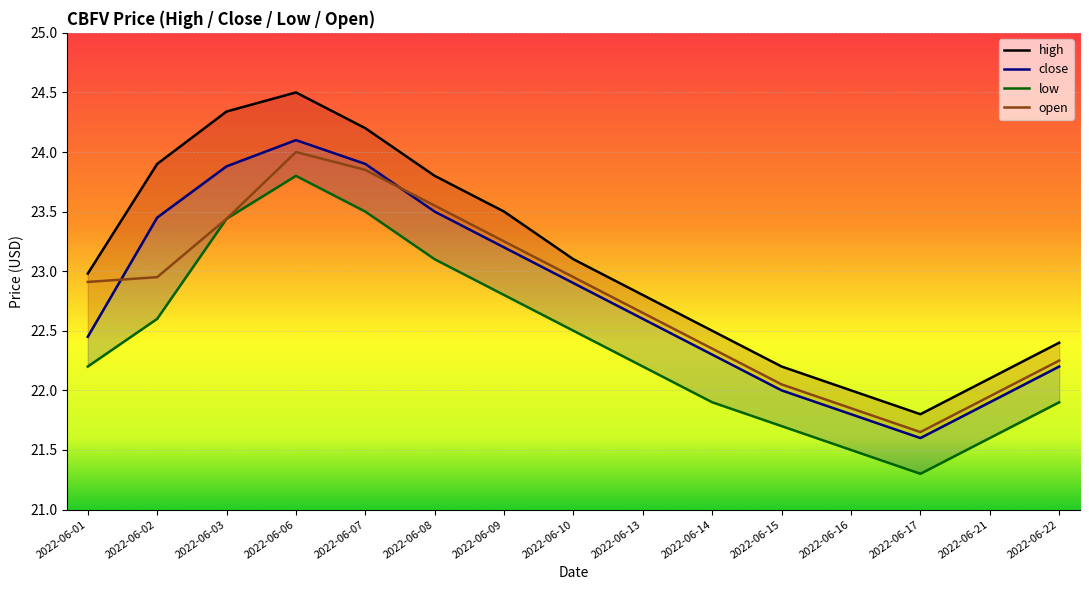

Reading right to left, transcribe all the data shown in this chart.

high: 2022-06-22=22.4	2022-06-21=22.1	2022-06-17=21.8	2022-06-16=22.0	2022-06-15=22.2	2022-06-14=22.5	2022-06-13=22.8	2022-06-10=23.1	2022-06-09=23.5	2022-06-08=23.8	2022-06-07=24.2	2022-06-06=24.5	2022-06-03=24.3	2022-06-02=23.9	2022-06-01=23.0
close: 2022-06-22=22.2	2022-06-21=21.9	2022-06-17=21.6	2022-06-16=21.8	2022-06-15=22.0	2022-06-14=22.3	2022-06-13=22.6	2022-06-10=22.9	2022-06-09=23.2	2022-06-08=23.5	2022-06-07=23.9	2022-06-06=24.1	2022-06-03=23.9	2022-06-02=23.4	2022-06-01=22.4
low: 2022-06-22=21.9	2022-06-21=21.6	2022-06-17=21.3	2022-06-16=21.5	2022-06-15=21.7	2022-06-14=21.9	2022-06-13=22.2	2022-06-10=22.5	2022-06-09=22.8	2022-06-08=23.1	2022-06-07=23.5	2022-06-06=23.8	2022-06-03=23.4	2022-06-02=22.6	2022-06-01=22.2
open: 2022-06-22=22.2	2022-06-21=21.9	2022-06-17=21.6	2022-06-16=21.9	2022-06-15=22.1	2022-06-14=22.4	2022-06-13=22.6	2022-06-10=22.9	2022-06-09=23.2	2022-06-08=23.6	2022-06-07=23.9	2022-06-06=24.0	2022-06-03=23.4	2022-06-02=22.9	2022-06-01=22.9